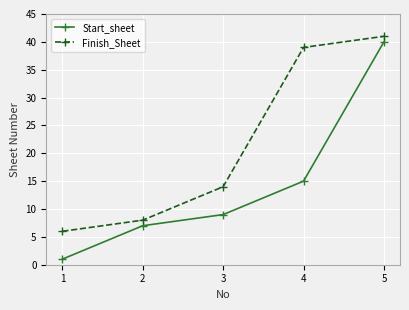

What is the value of the Start_sheet point at the 3rd from the left?

9